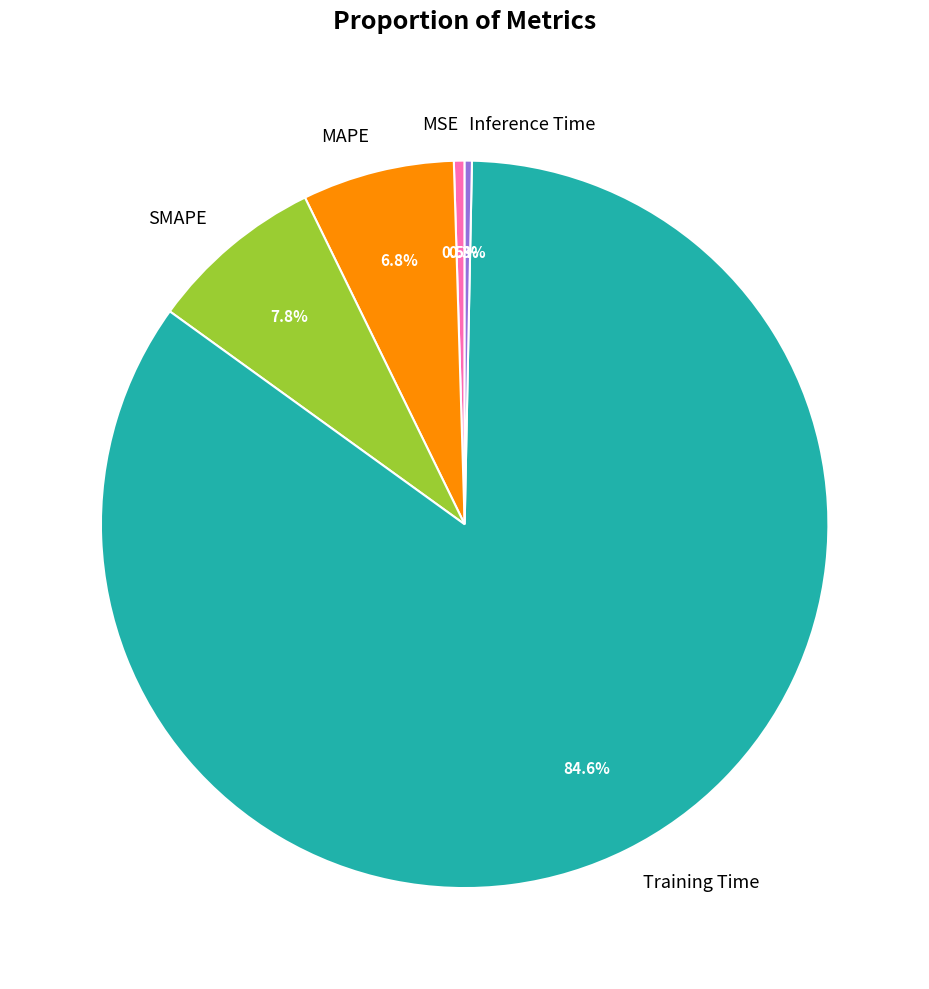

How many slices are in this pie chart?

5